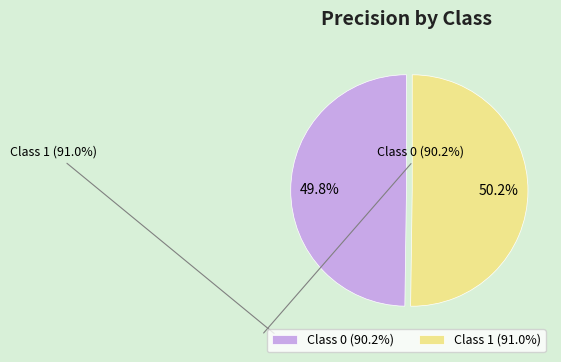

What percentage is NOT represented by Class 1 (91.0%)?

49.8%